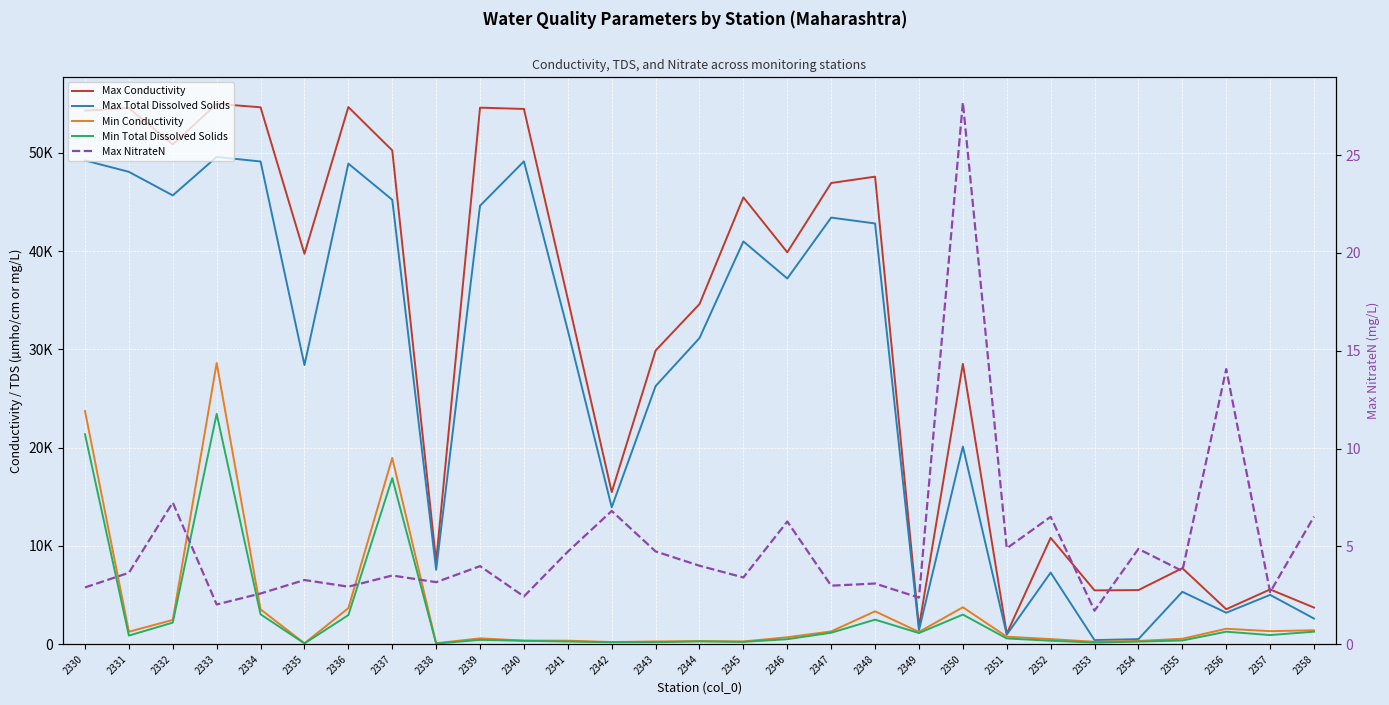

Rank the categories by Min Total Dissolved Solids value from highest to lowest.

2333, 2330, 2337, 2334, 2350, 2336, 2348, 2332, 2358, 2356, 2347, 2349, 2357, 2331, 2351, 2346, 2339, 2355, 2352, 2340, 2344, 2341, 2354, 2345, 2343, 2342, 2353, 2335, 2338